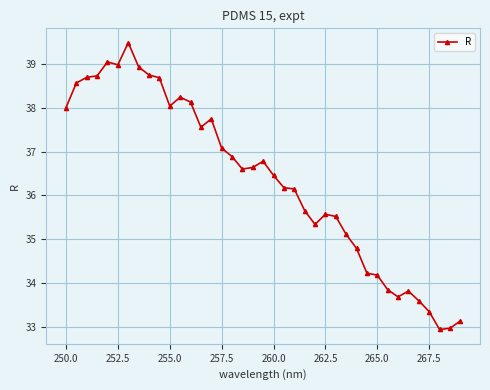

What is the minimum value shown in the chart?

32.9